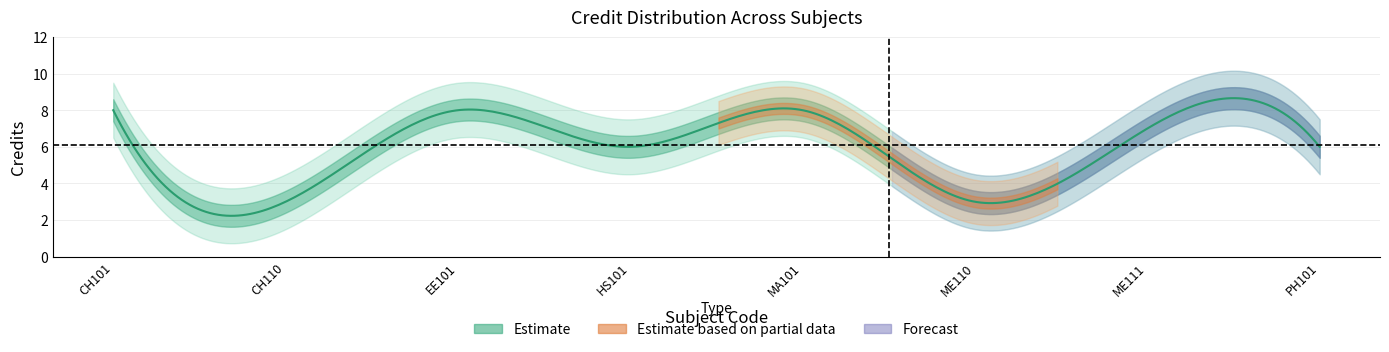

What position from the right is MA101?

4